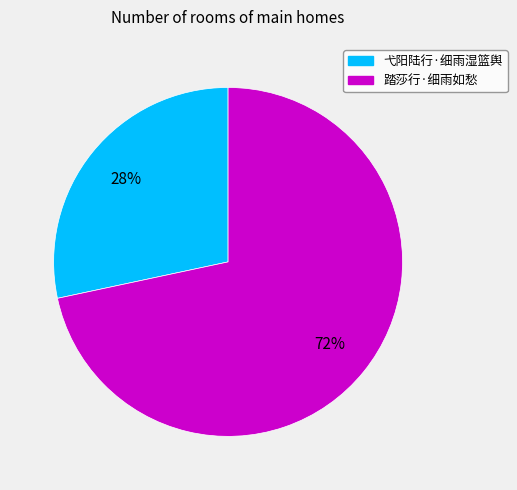

Combined, do 弋阳陆行·细雨湿篮舆 and 踏莎行·细雨如愁 account for over 50%?

Yes